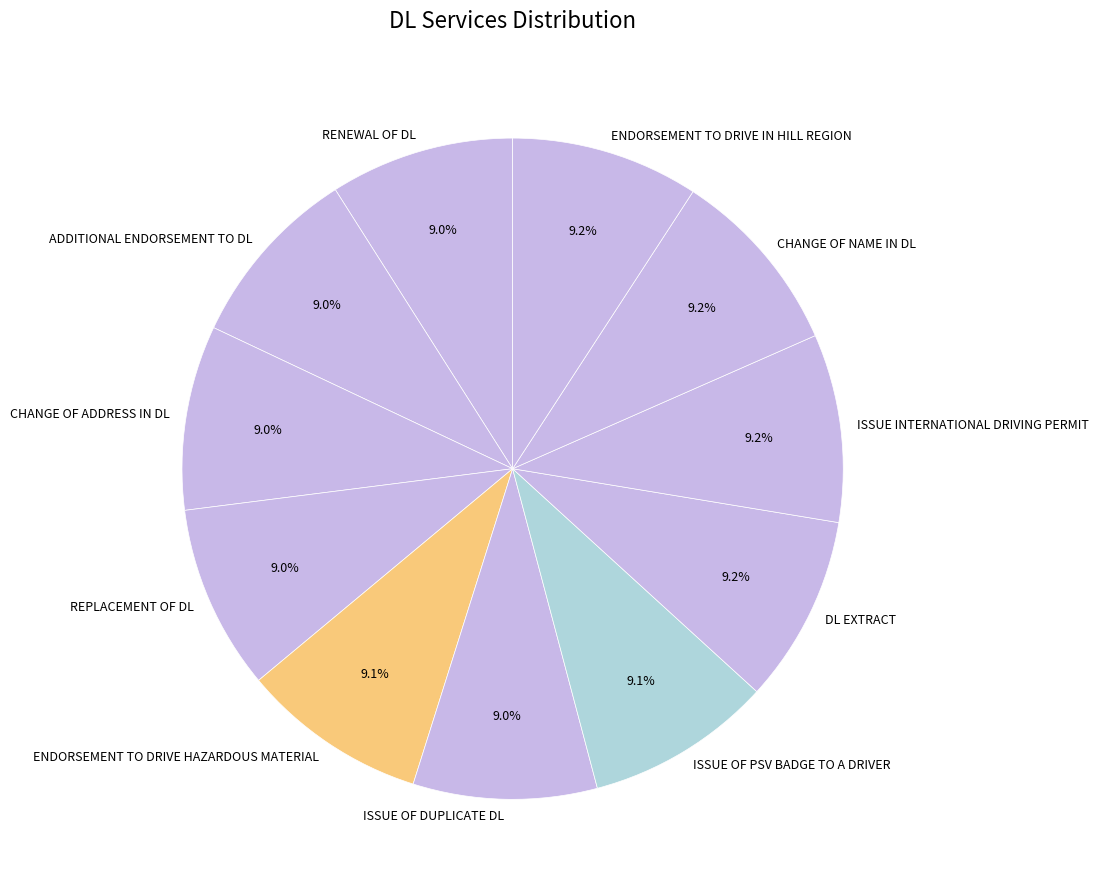

To the nearest percent, what percentage of the pie is RENEWAL OF DL?

9%